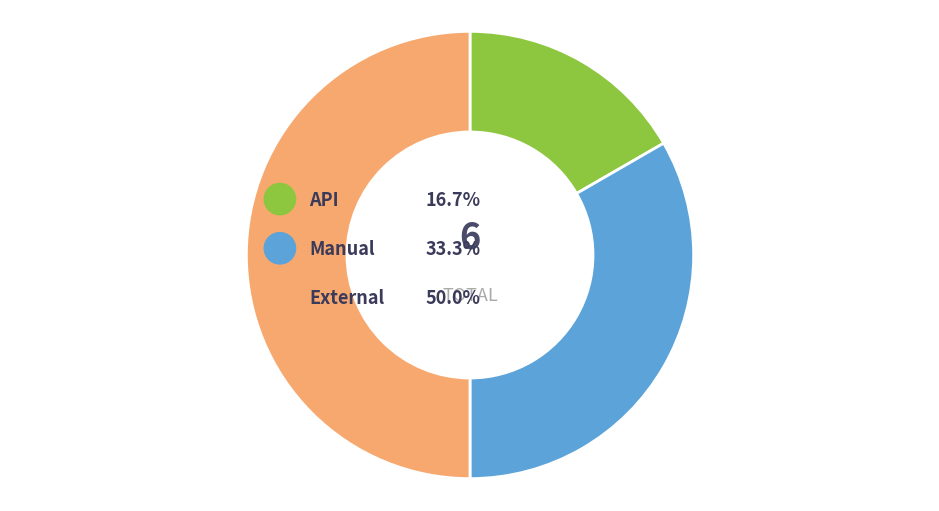

Which category has the smallest portion of the pie?

API